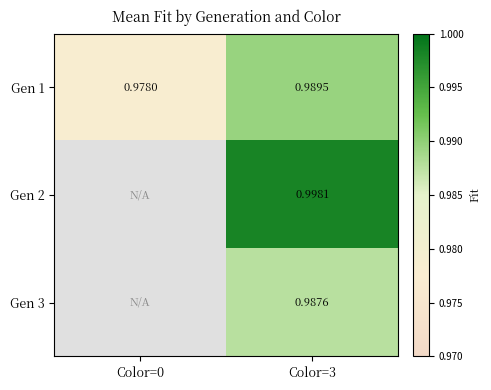

The Gen 2 series shows 1.0 at Color=3. True or false?

True